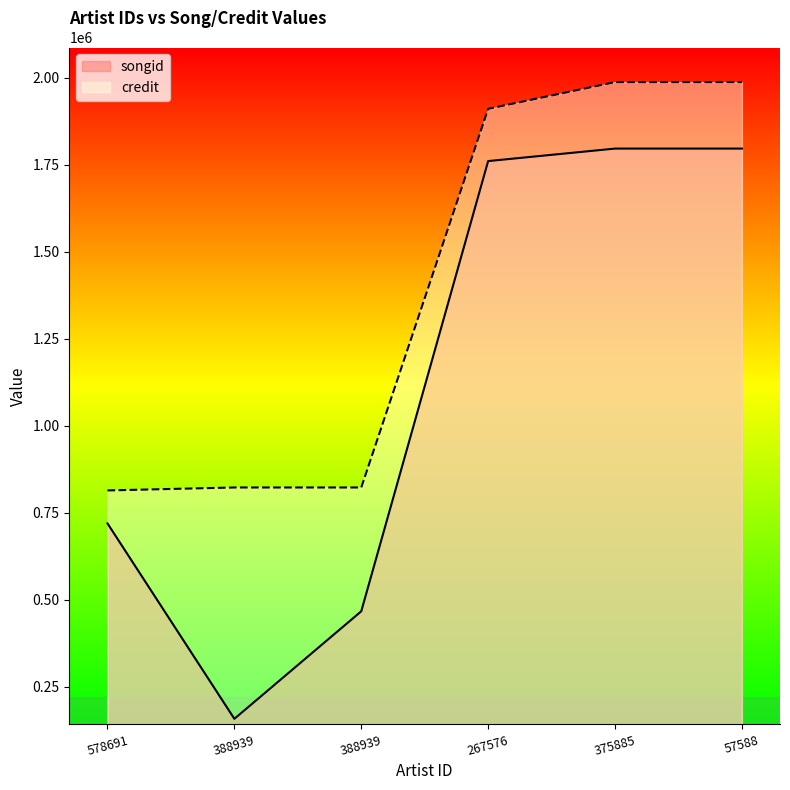

Rank the categories by songid value from highest to lowest.

375885, 57588, 267576, 578691, 388939, 388939